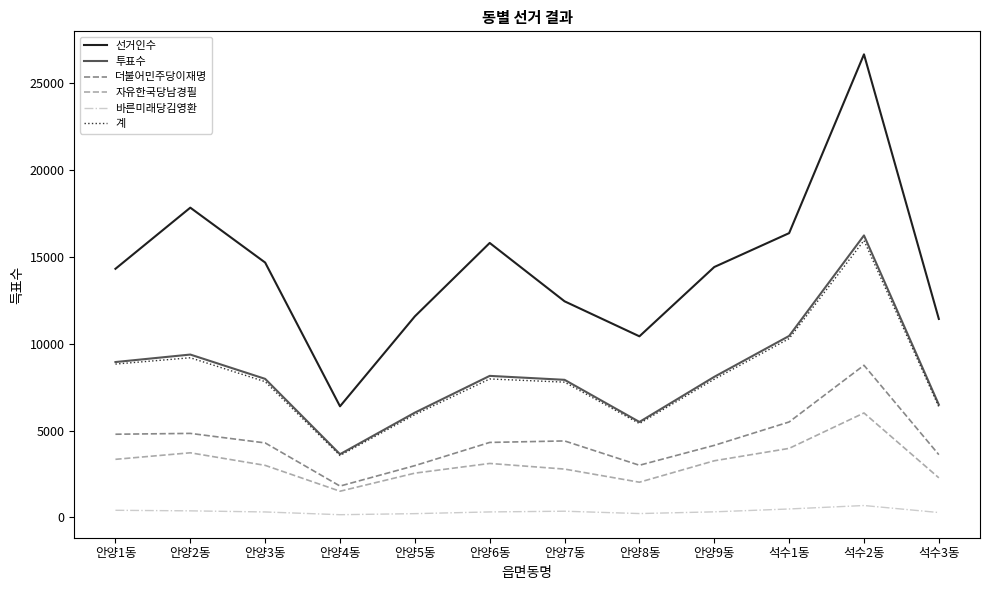

At which label does 더불어민주당이재명 first exceed 4322?

안양1동